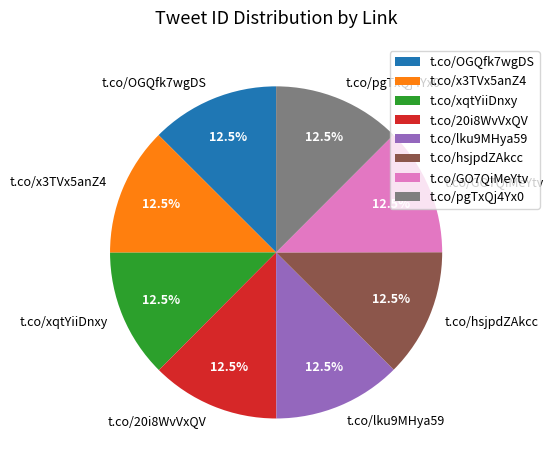

How many segments does this pie chart have?

8